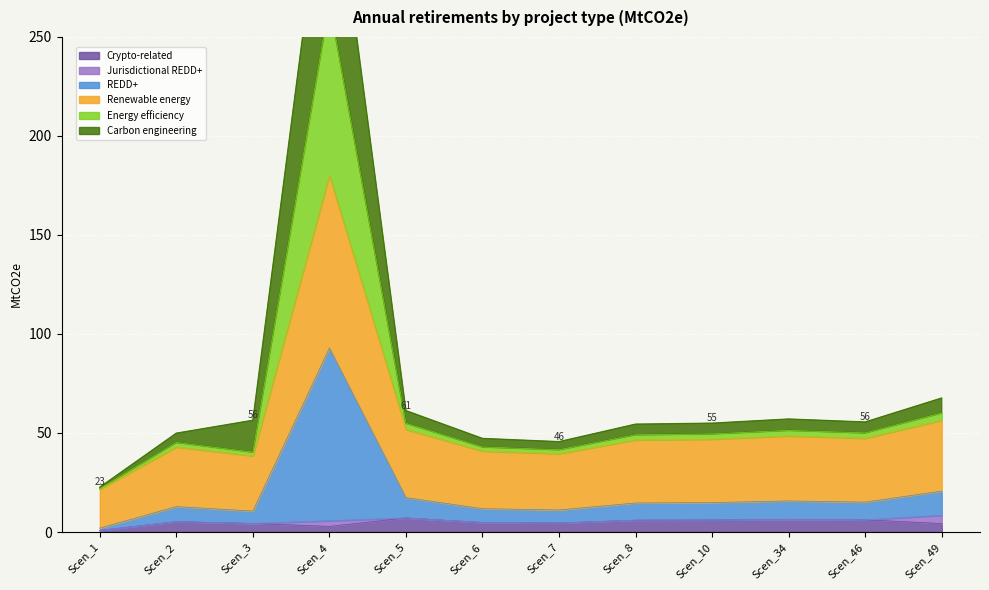

How many data points does each series have?

12